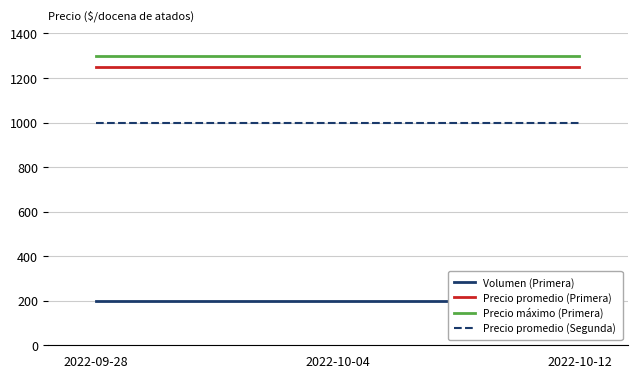

Which series has the largest total across all categories?

Precio máximo (Primera)